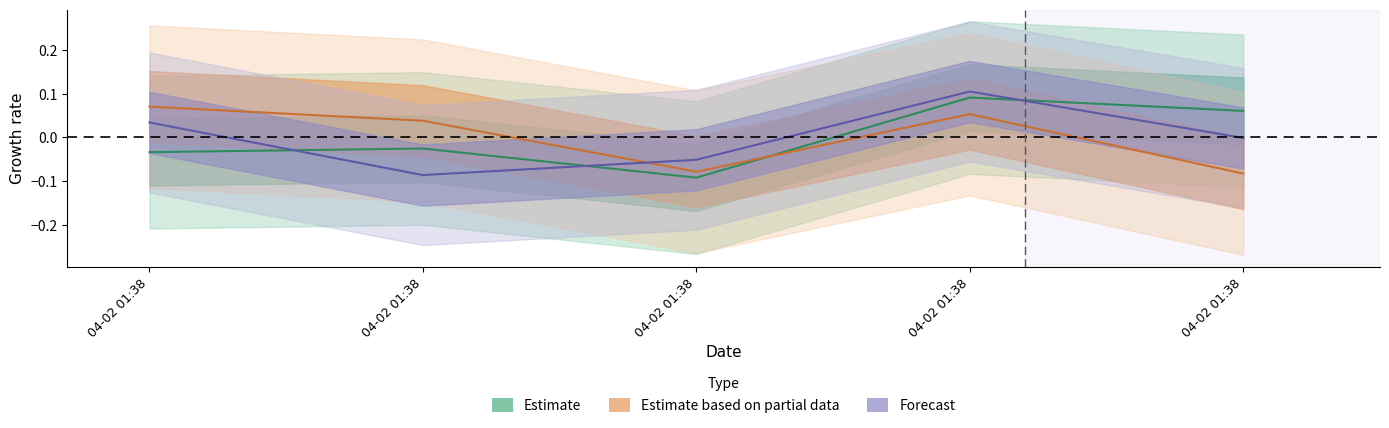

How many lines are shown in the chart?

3